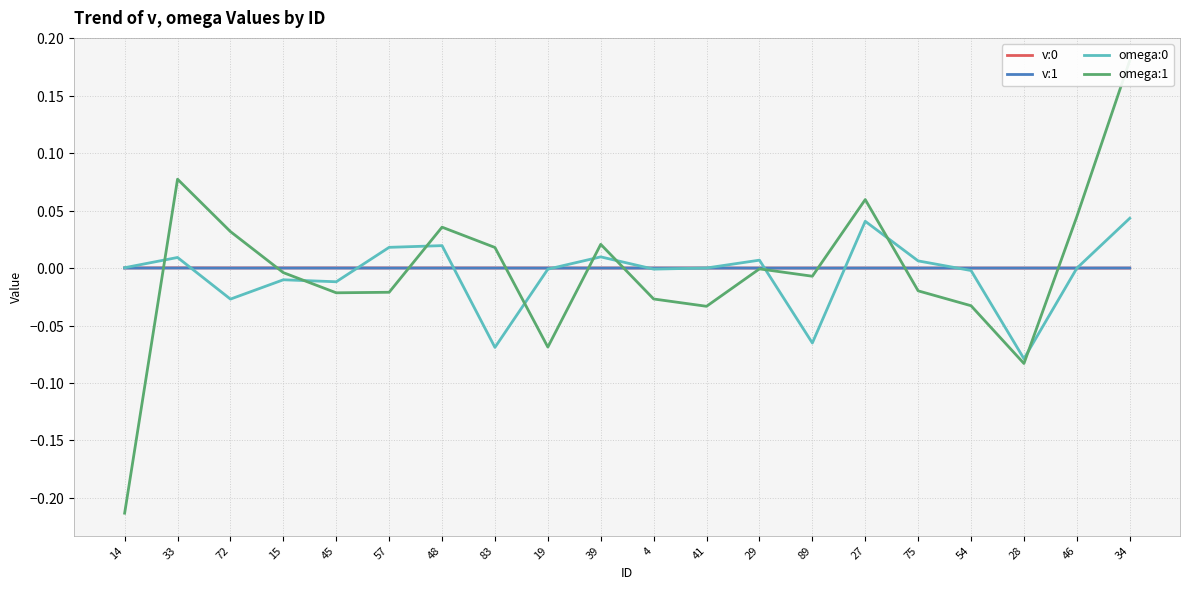

How many times do omega:1 and omega:0 cross each other?

9